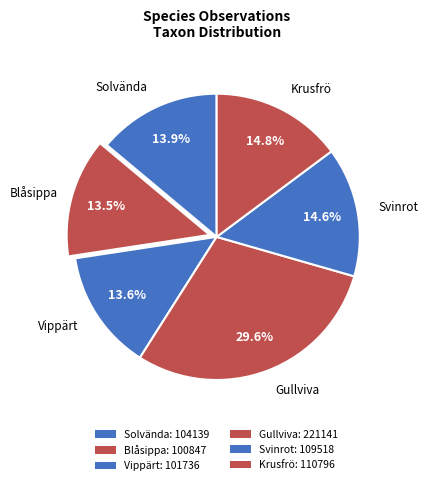

To the nearest percent, what is the combined percentage of Gullviva and Solvända?

43%